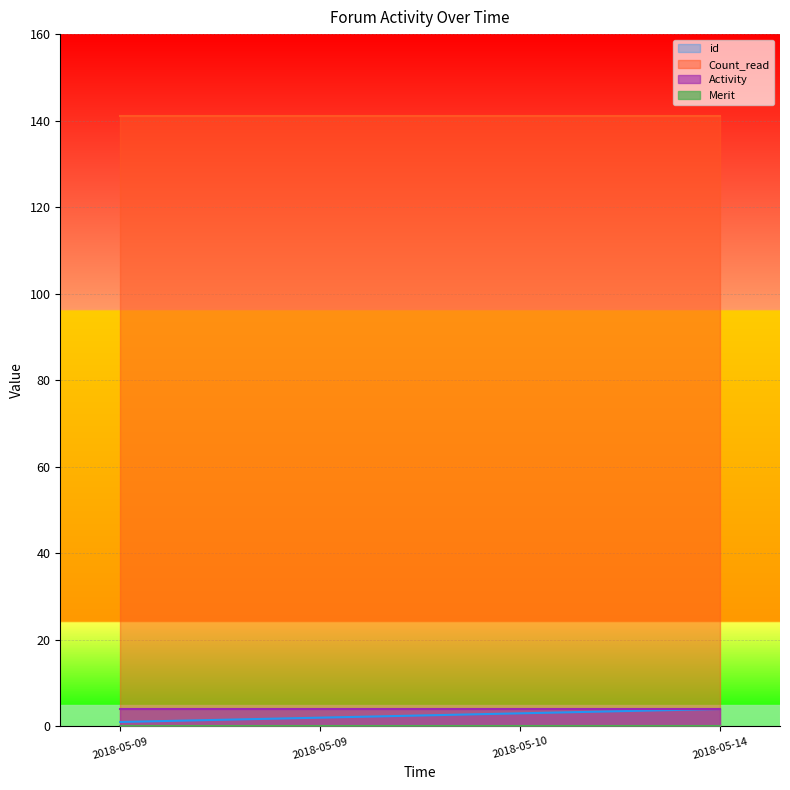

True or false: Count_read and Merit intersect in this chart.

False